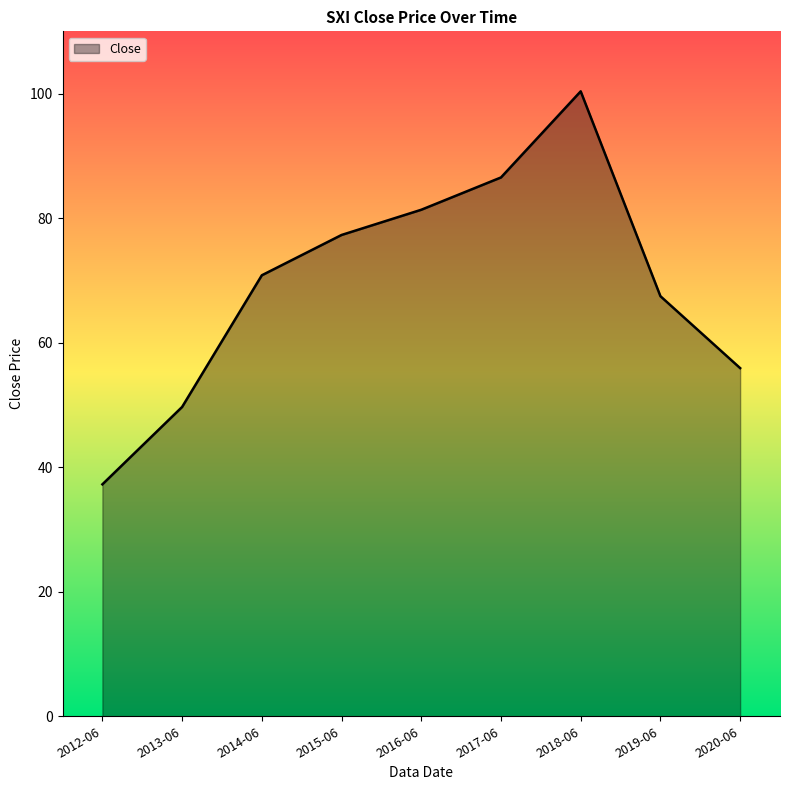

At which label is the value closest to 68?

2019-06